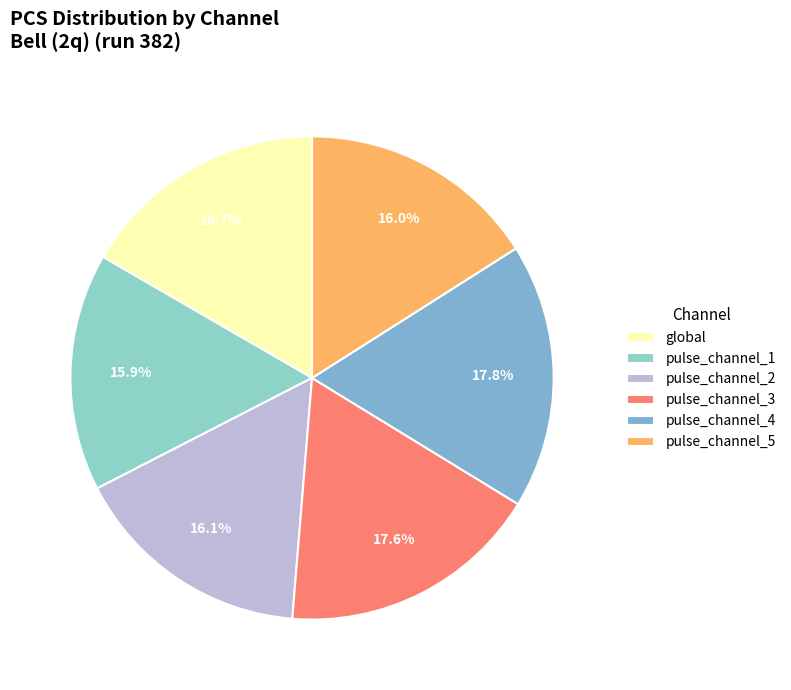

To the nearest percent, what is the difference between the largest and smallest slice percentages?

2%